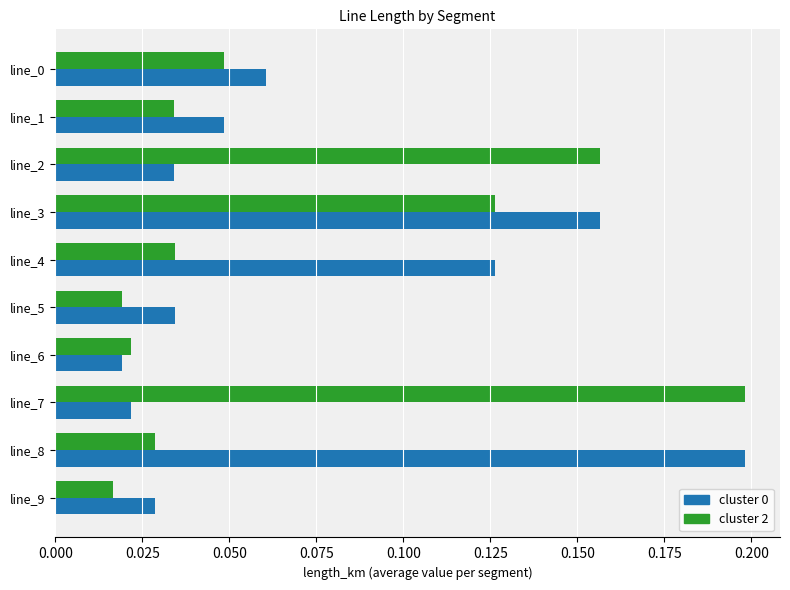

At which label does cluster 2 reach its peak?

line_7